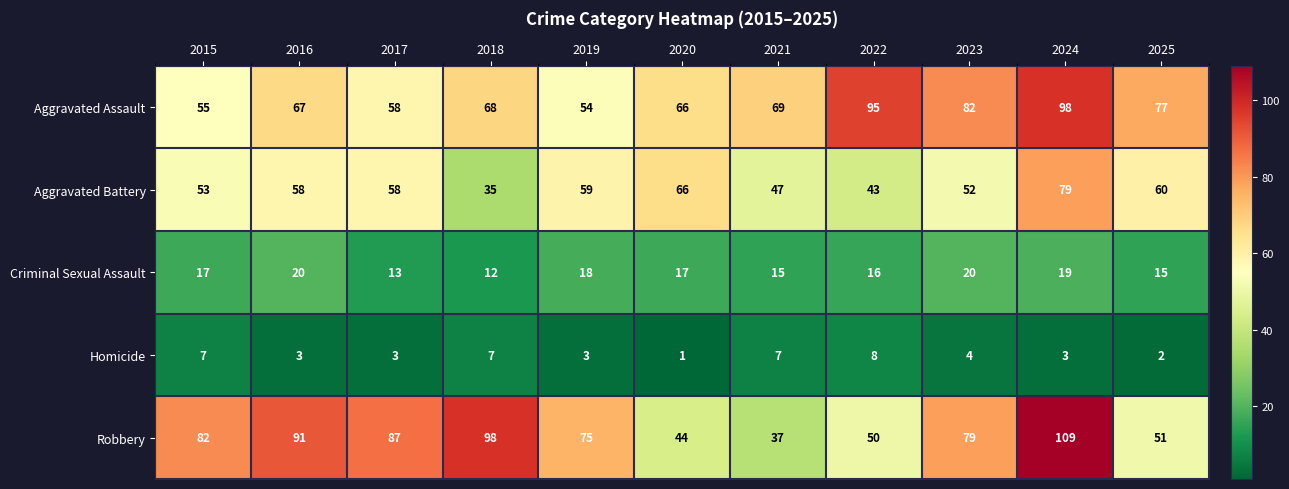

At 2019, list the series in order from smallest to largest.

Homicide, Criminal Sexual Assault, Aggravated Assault, Aggravated Battery, Robbery